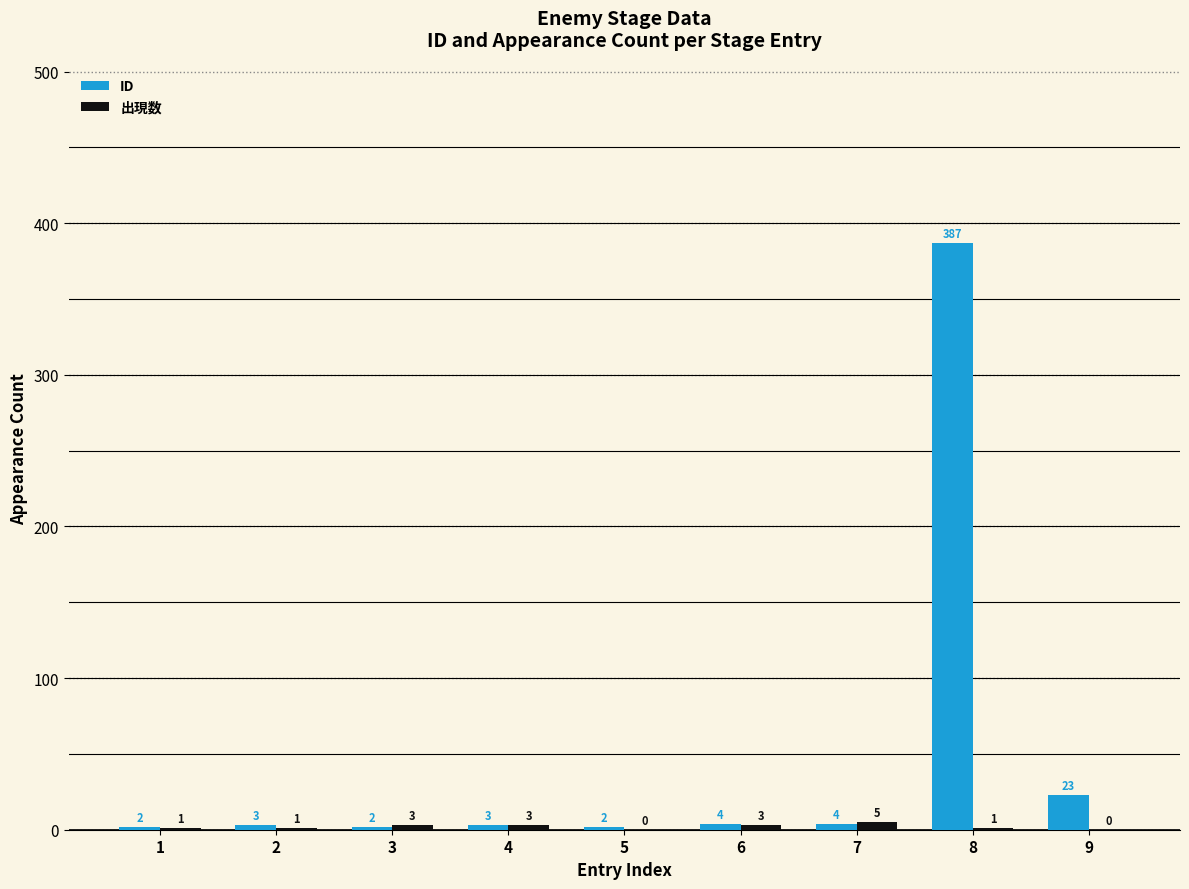

The ID series shows 4 at 7. True or false?

True